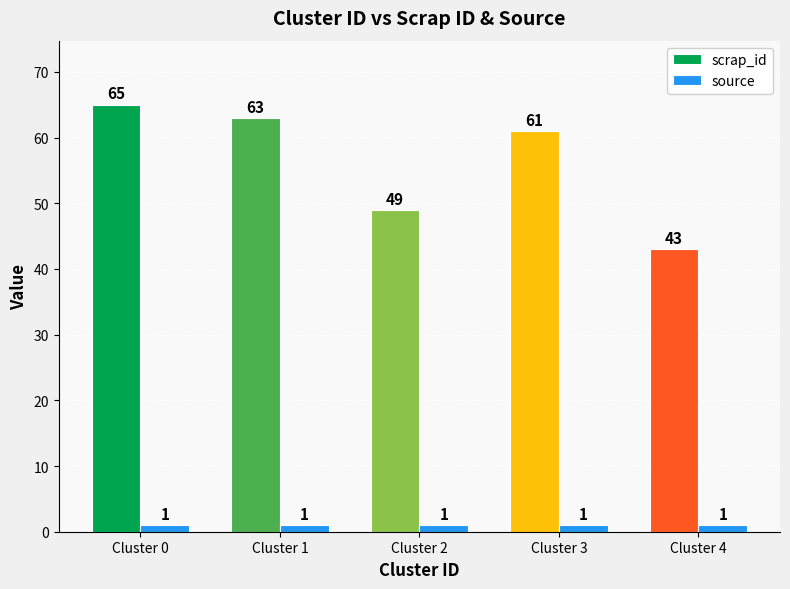

At which category does the chart reach its peak across all series?

Cluster 0